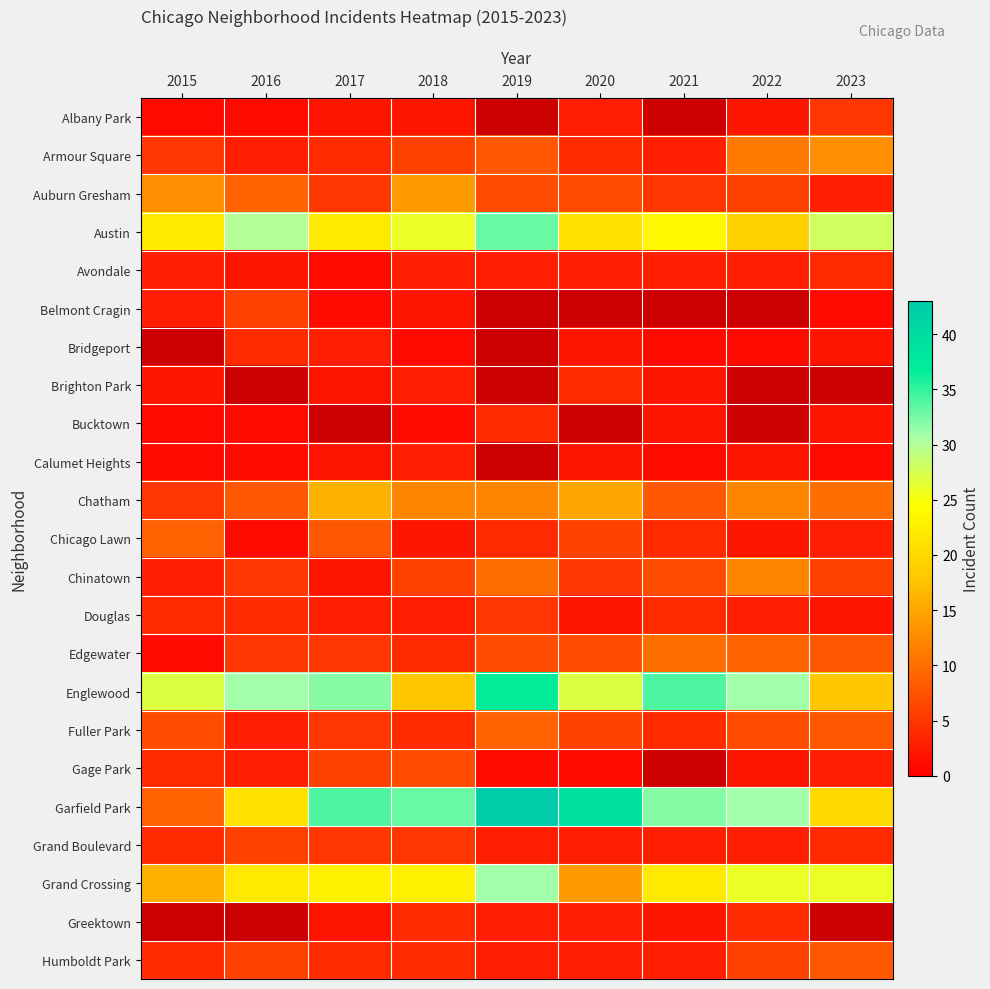

The value of Garfield Park at 2018 is 19.6. True or false?

False